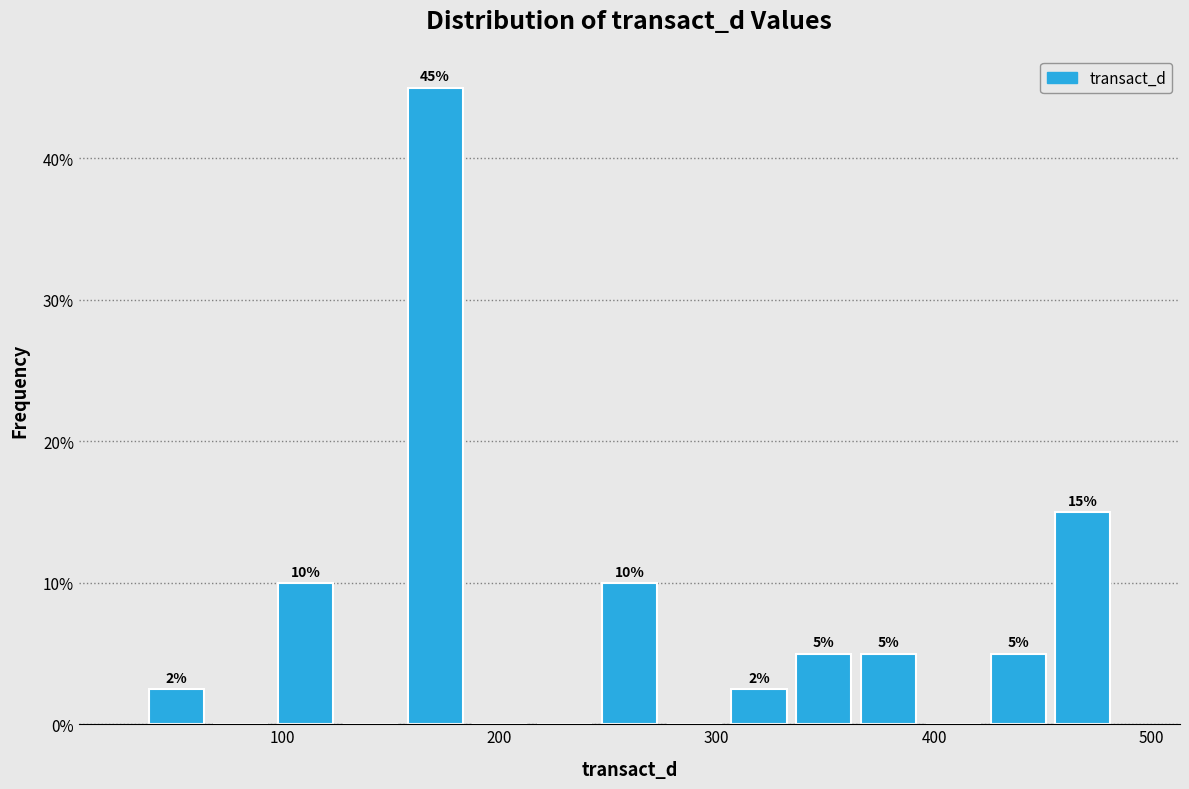

Read against the x-axis, roughly where is the centre of the tallest bar?

170